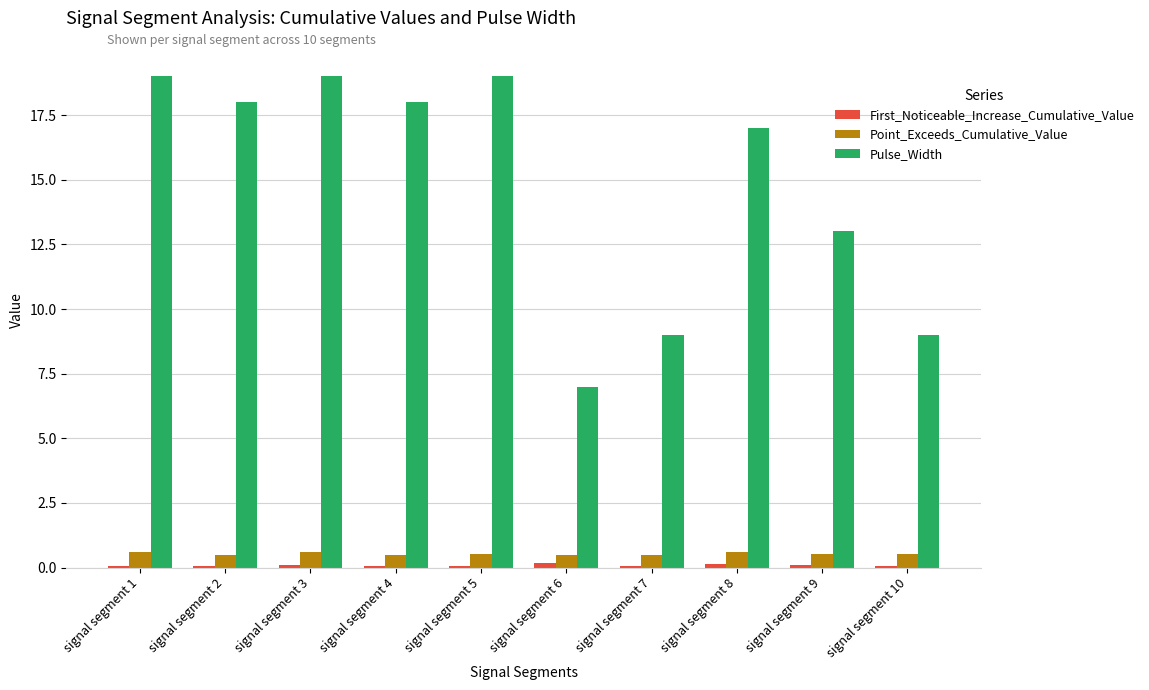

How many groups of bars are there?

10